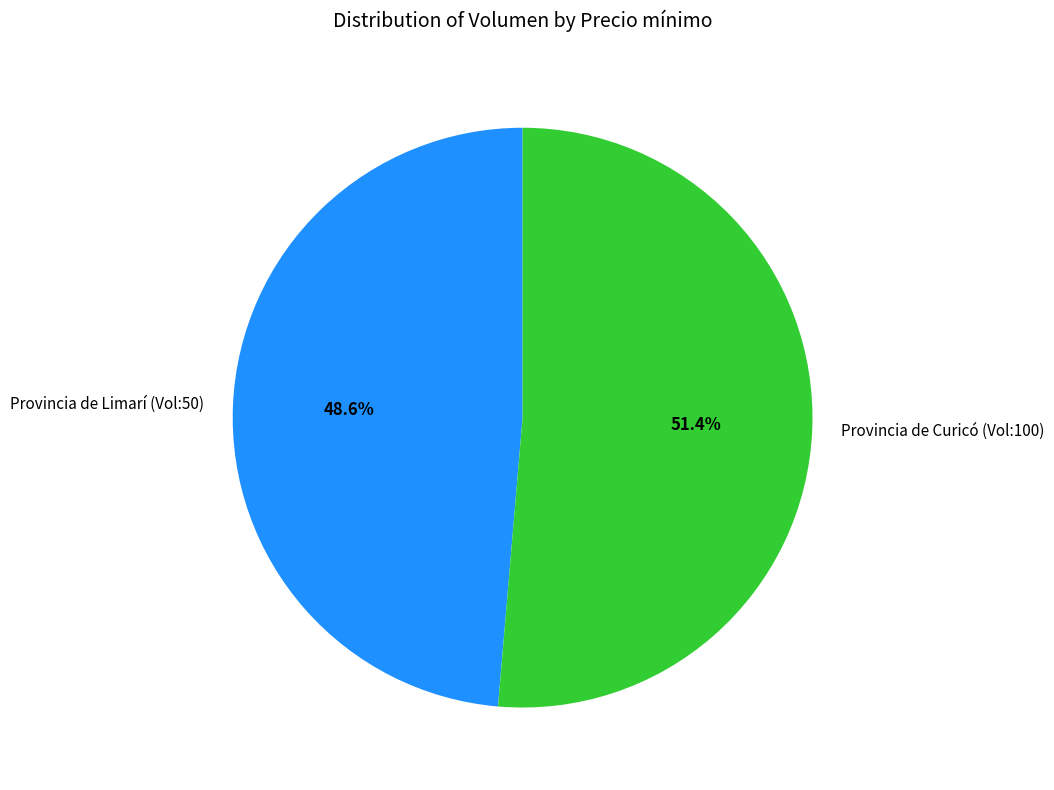

What is the ratio of the value at Provincia de Curicó (Vol:100) to the value at Provincia de Limarí (Vol:50)?

1.1